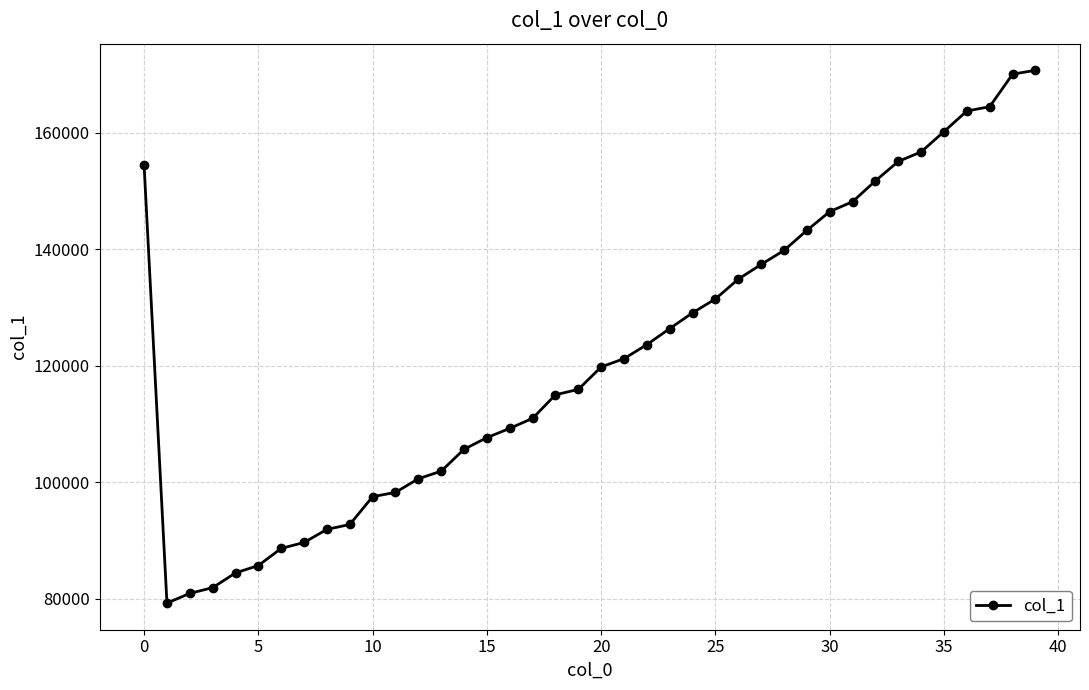

What is the difference between the maximum and minimum values?

91386